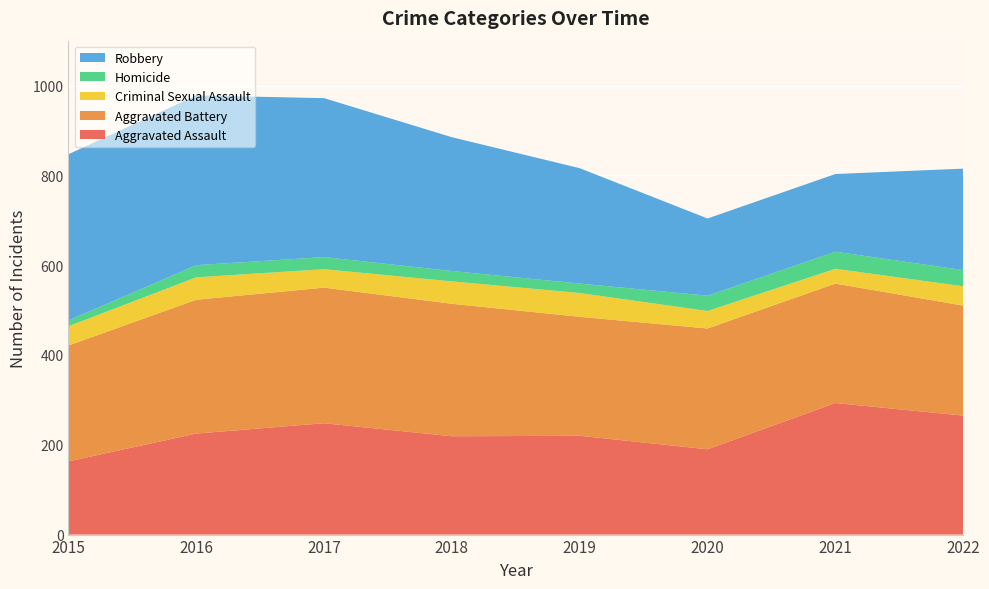

Reading left to right, what are all the values shown in this chart?

Aggravated Assault: 163	225	248	219	220	190	293	265
Aggravated Battery: 258	298	302	295	265	269	266	245
Criminal Sexual Assault: 43	50	41	50	53	39	33	43
Homicide: 13	27	27	23	21	34	38	36
Robbery: 370	378	354	298	257	172	173	226